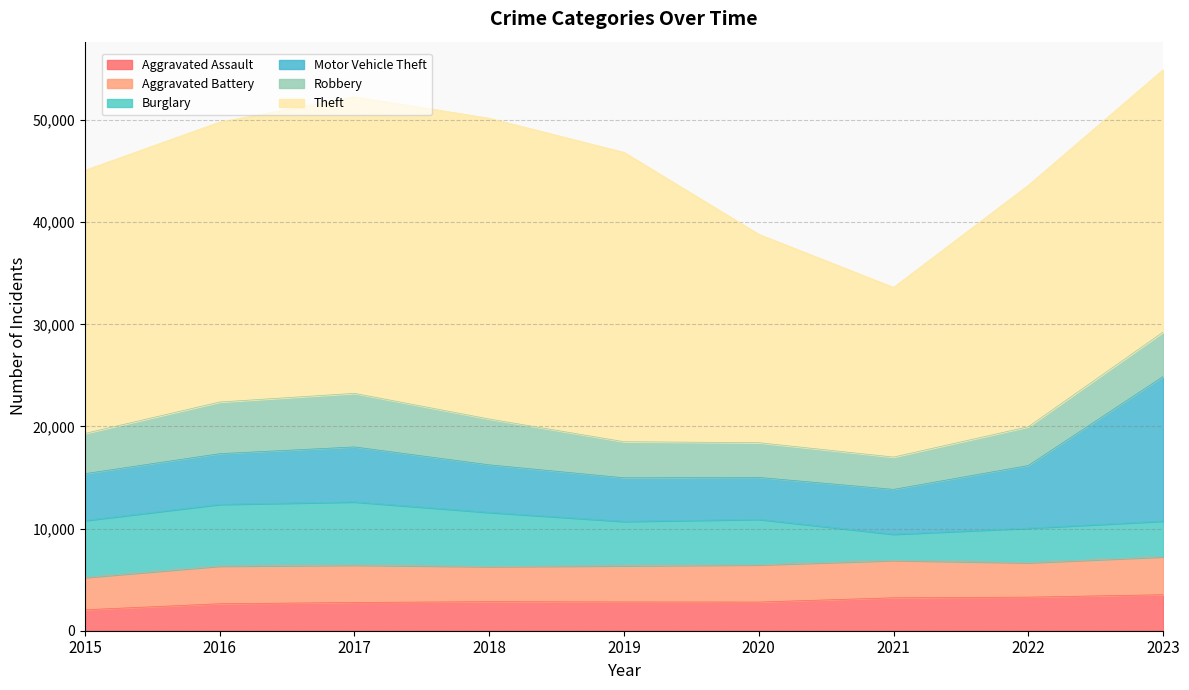

How many lines are shown in the chart?

6